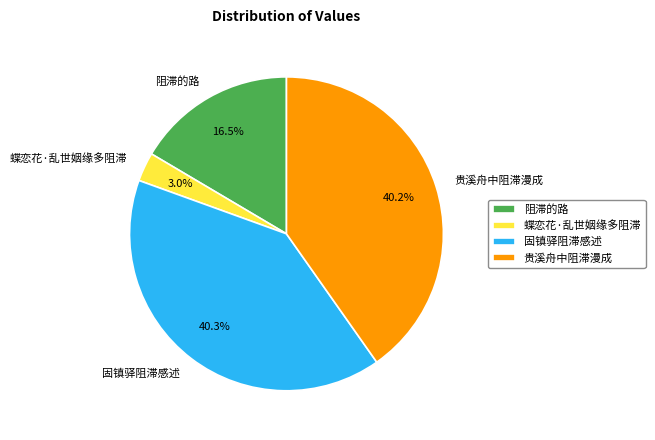

Which has a higher value, 阻滞的路 or 固镇驿阻滞感述?

固镇驿阻滞感述